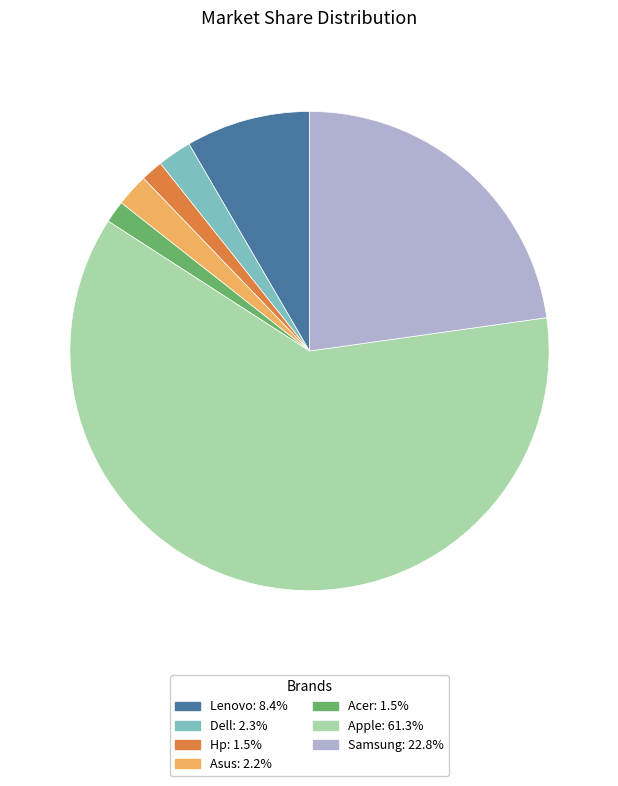

The Lenovo slice represents 1% of the pie. True or false?

False